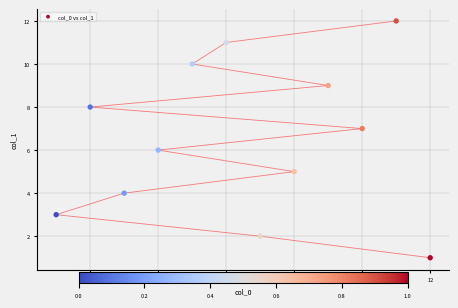

What is the range of Y values (max minus min)?

11